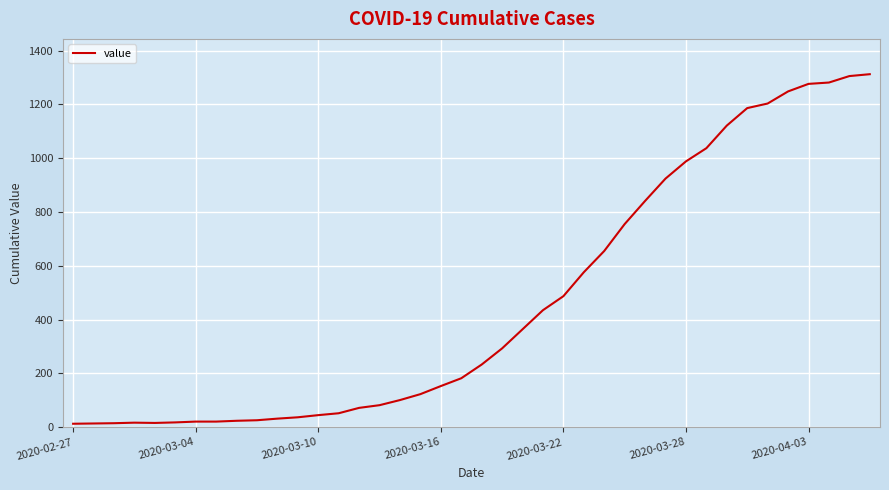

What is the difference between the maximum and minimum values?

1299